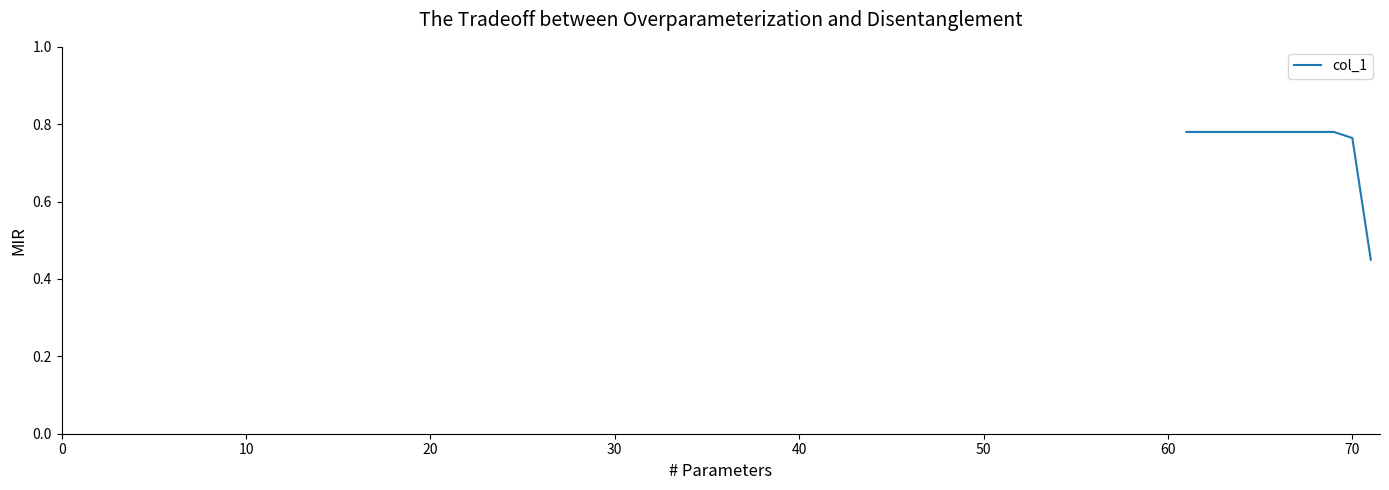

Count the values in the range 0 to 1.

11